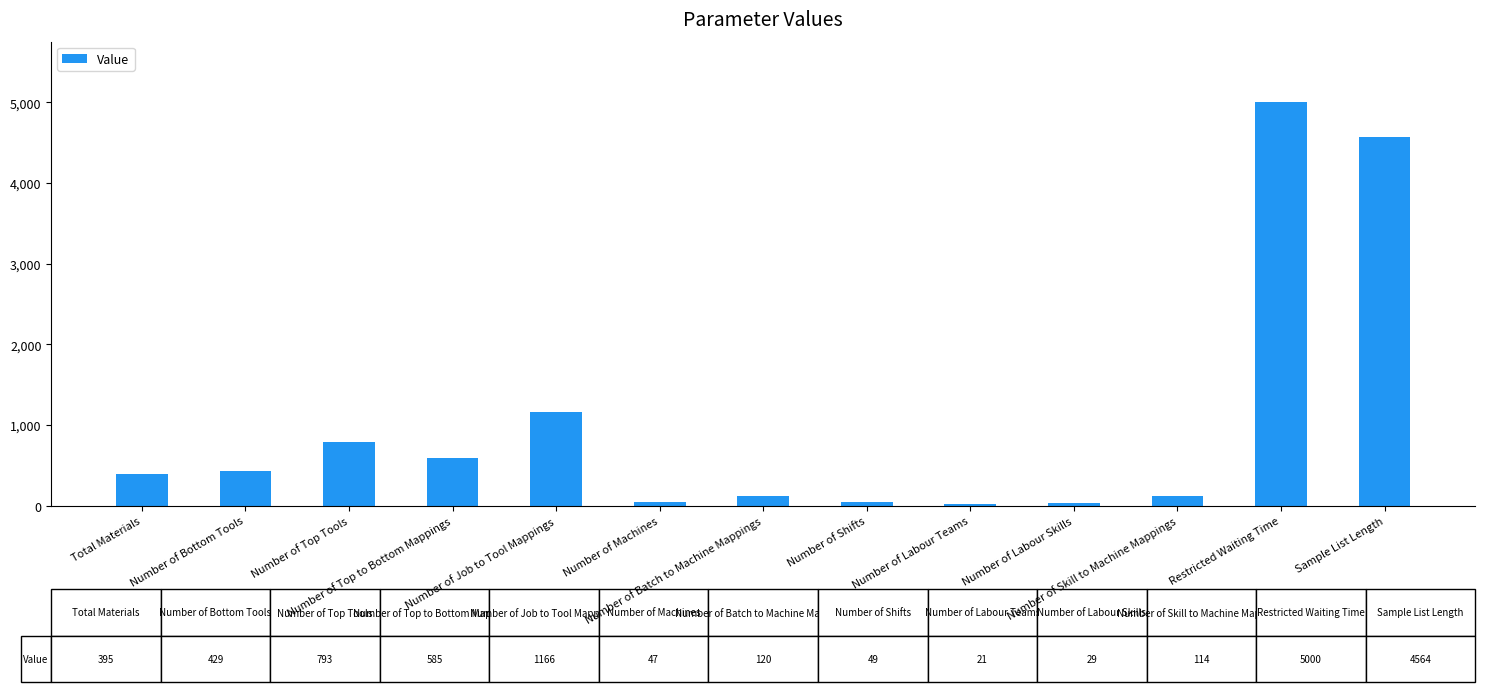

The value at Number of Shifts is 49. True or false?

True